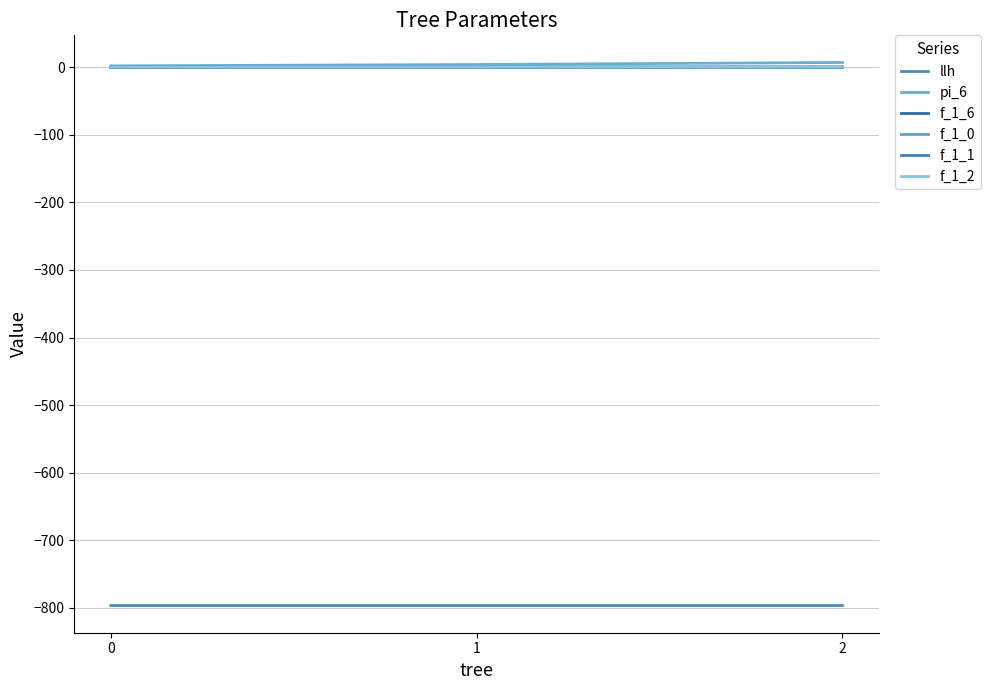

At 1, list the series in order from largest to smallest.

pi_6, f_1_0, f_1_2, f_1_1, f_1_6, llh